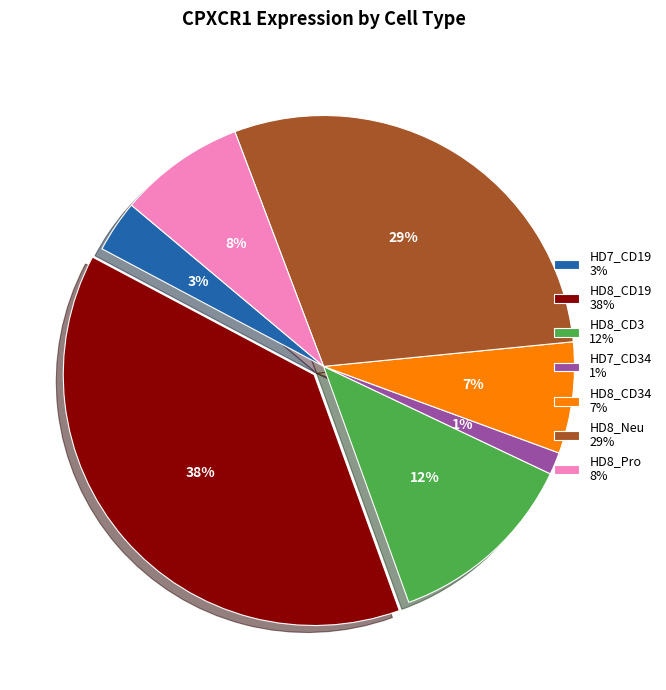

Count the number of slices in the pie.

7